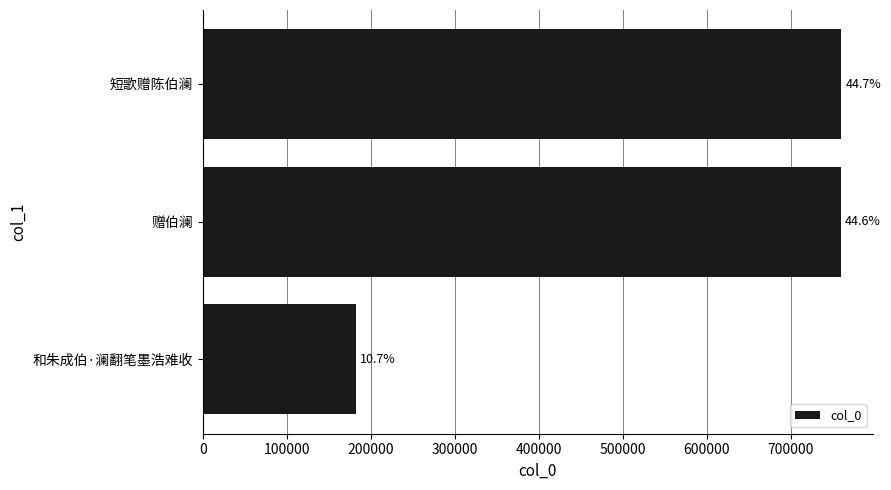

Are the bars grouped side by side (vs. stacked)?

No